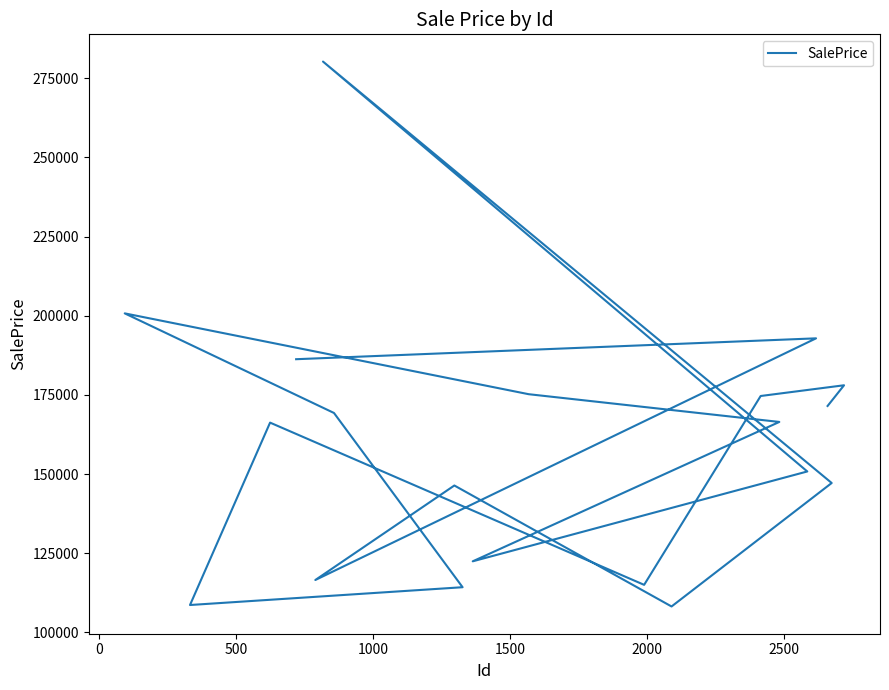

What is the greatest value displayed?

280283.6